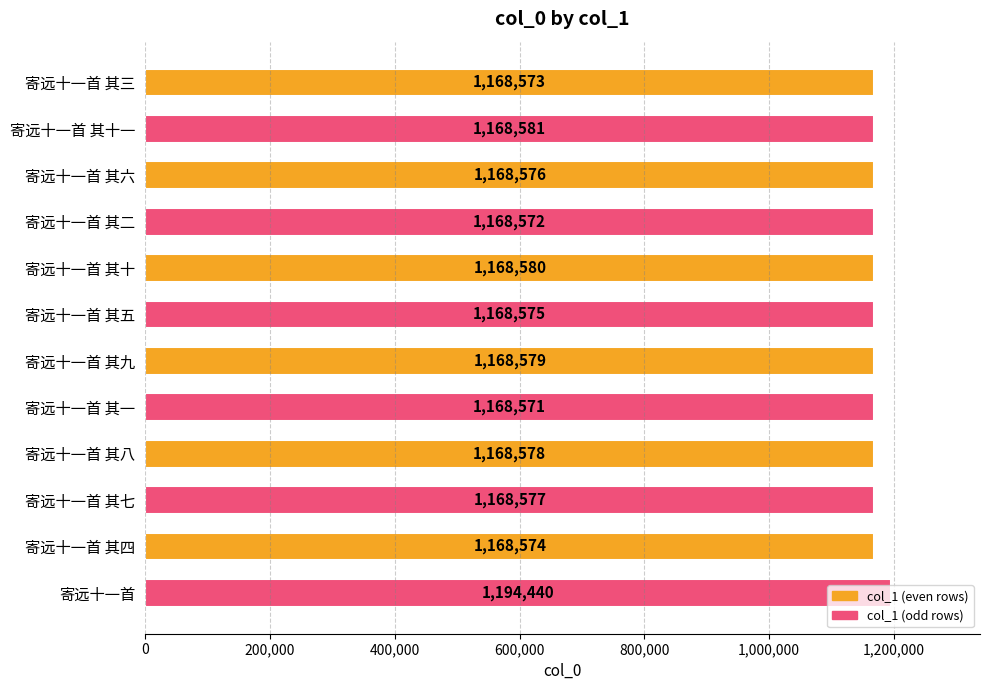

Count the number of data series in this chart.

1